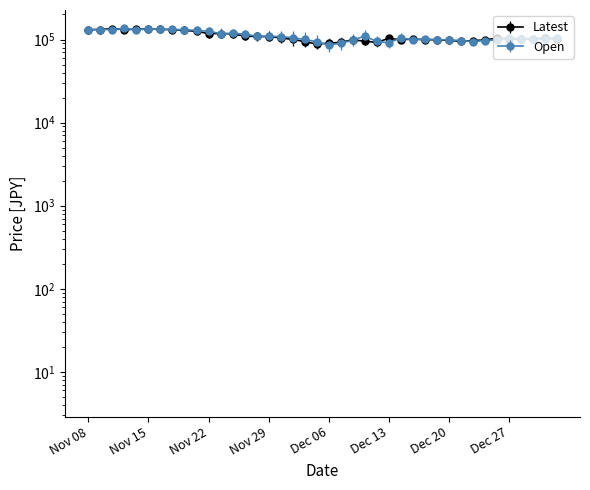

What is the label of the 12th point from the left?

Nov 23